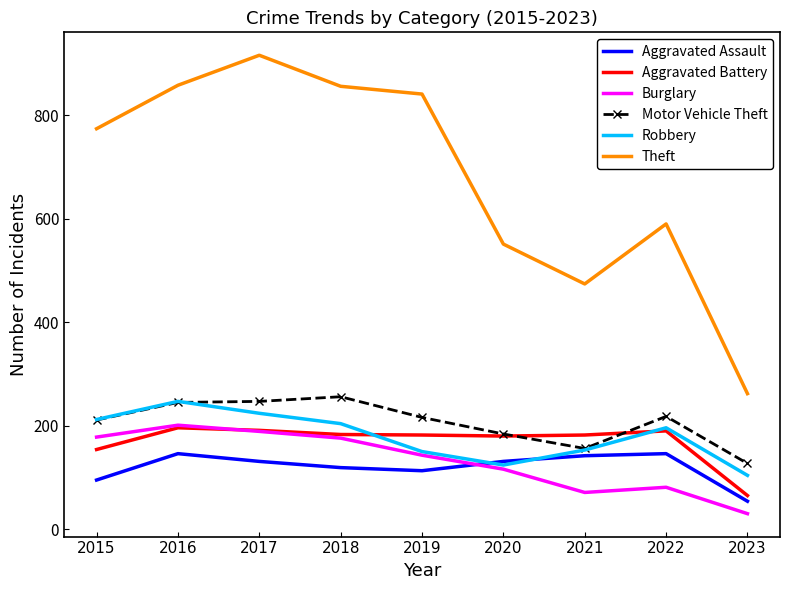

Read the Aggravated Battery value at 2023.

65